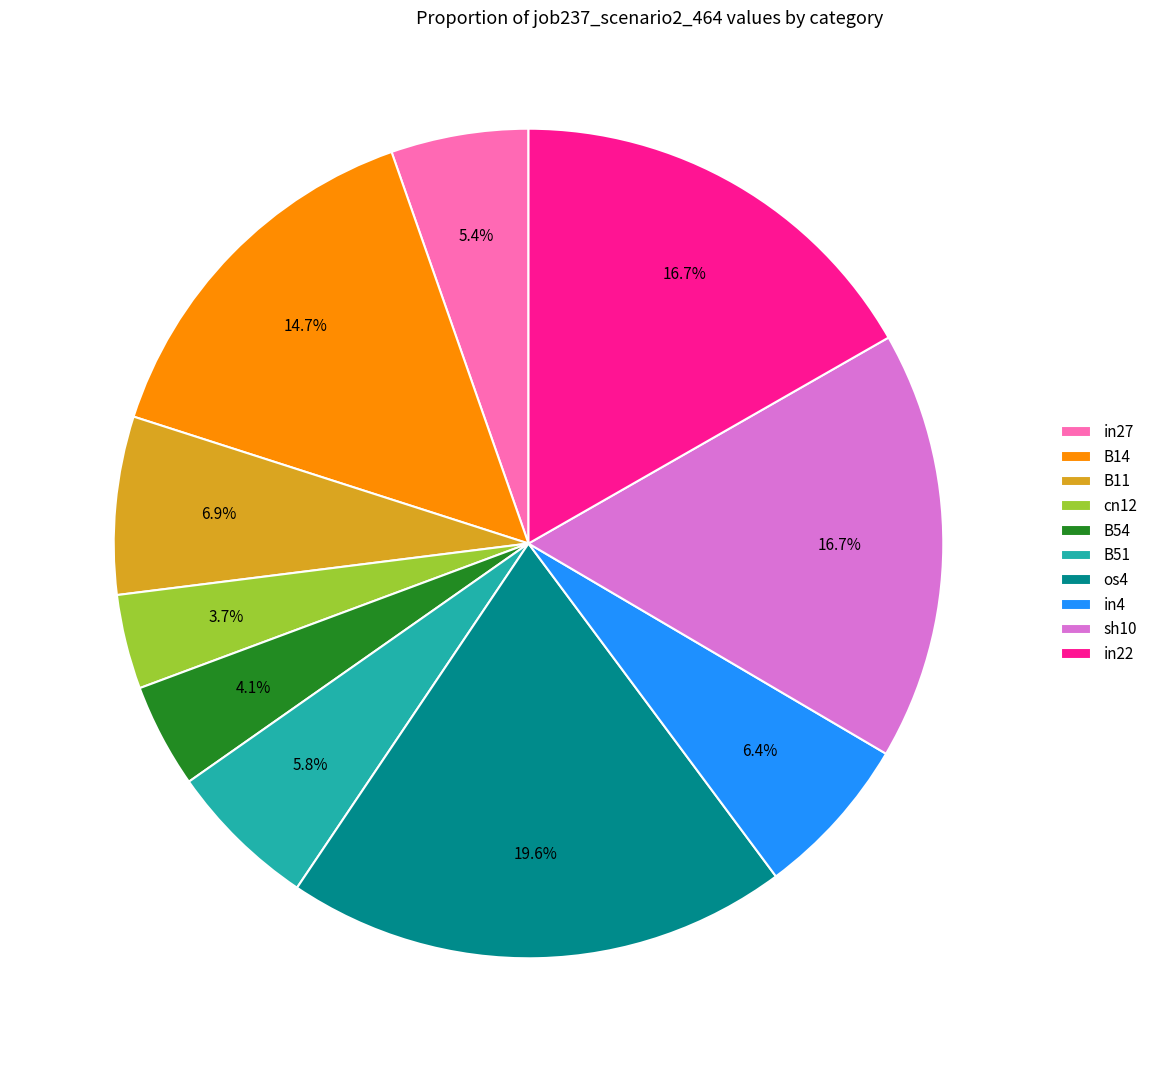

To the nearest percent, what percentage of the pie is B54?

4%